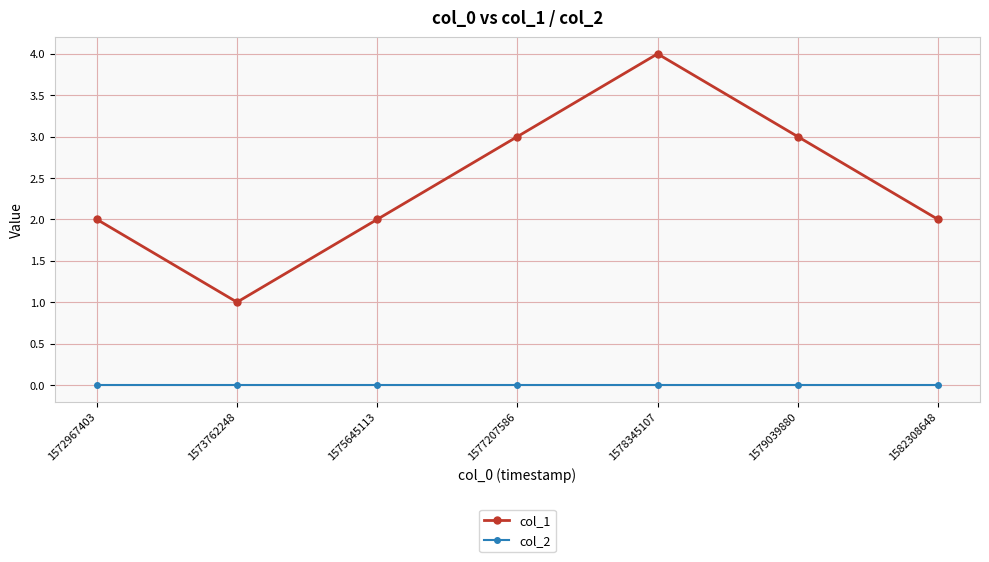

Which label corresponds to the largest value in the chart?

1578345107